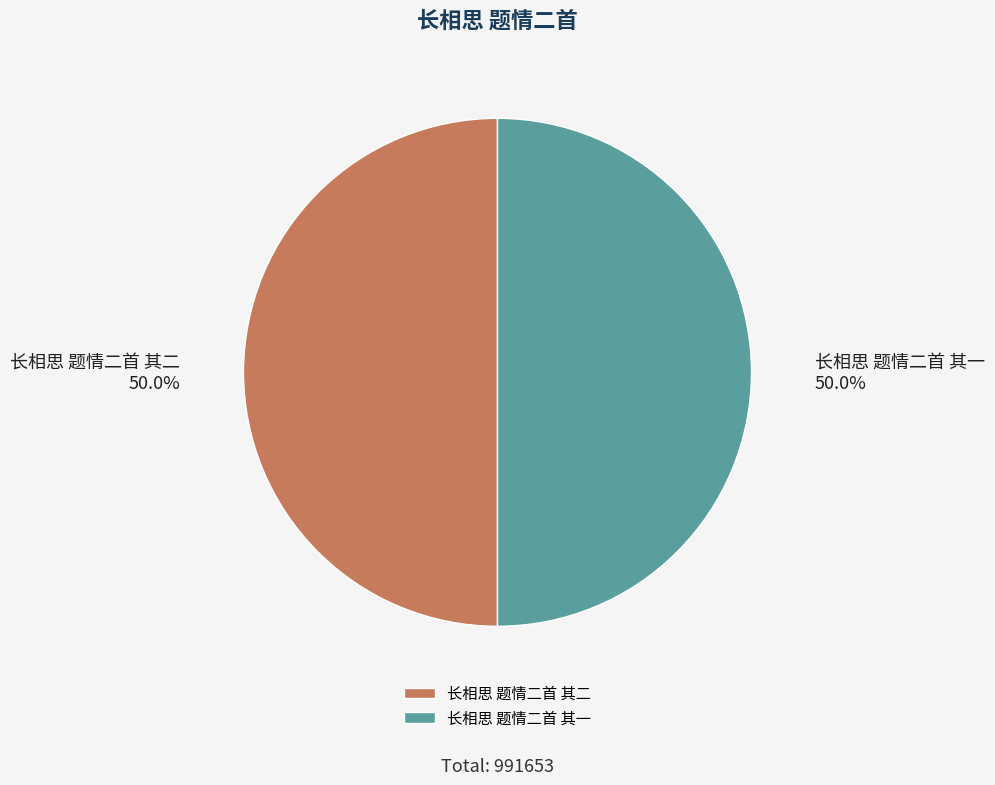

Count the number of slices in the pie.

2